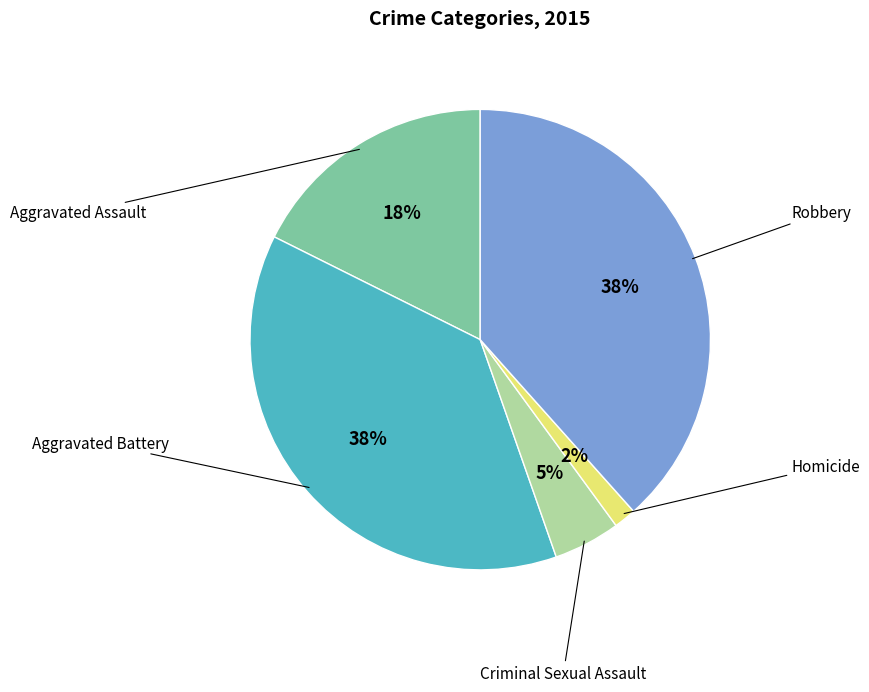

To the nearest percent, what is the average slice percentage?

20%